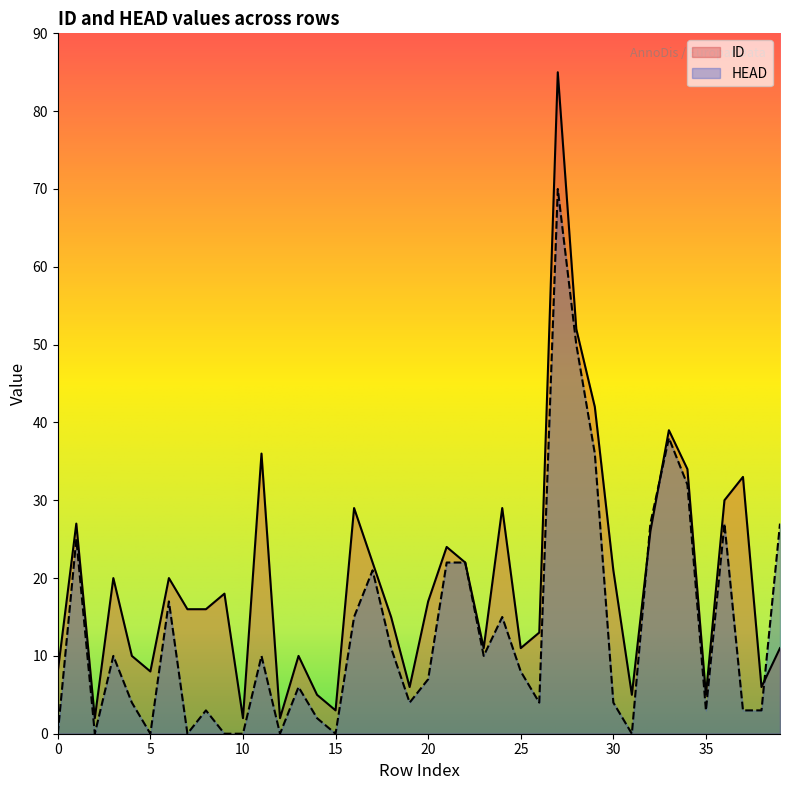

What is the value of the ID point at the 31st from the left?

21